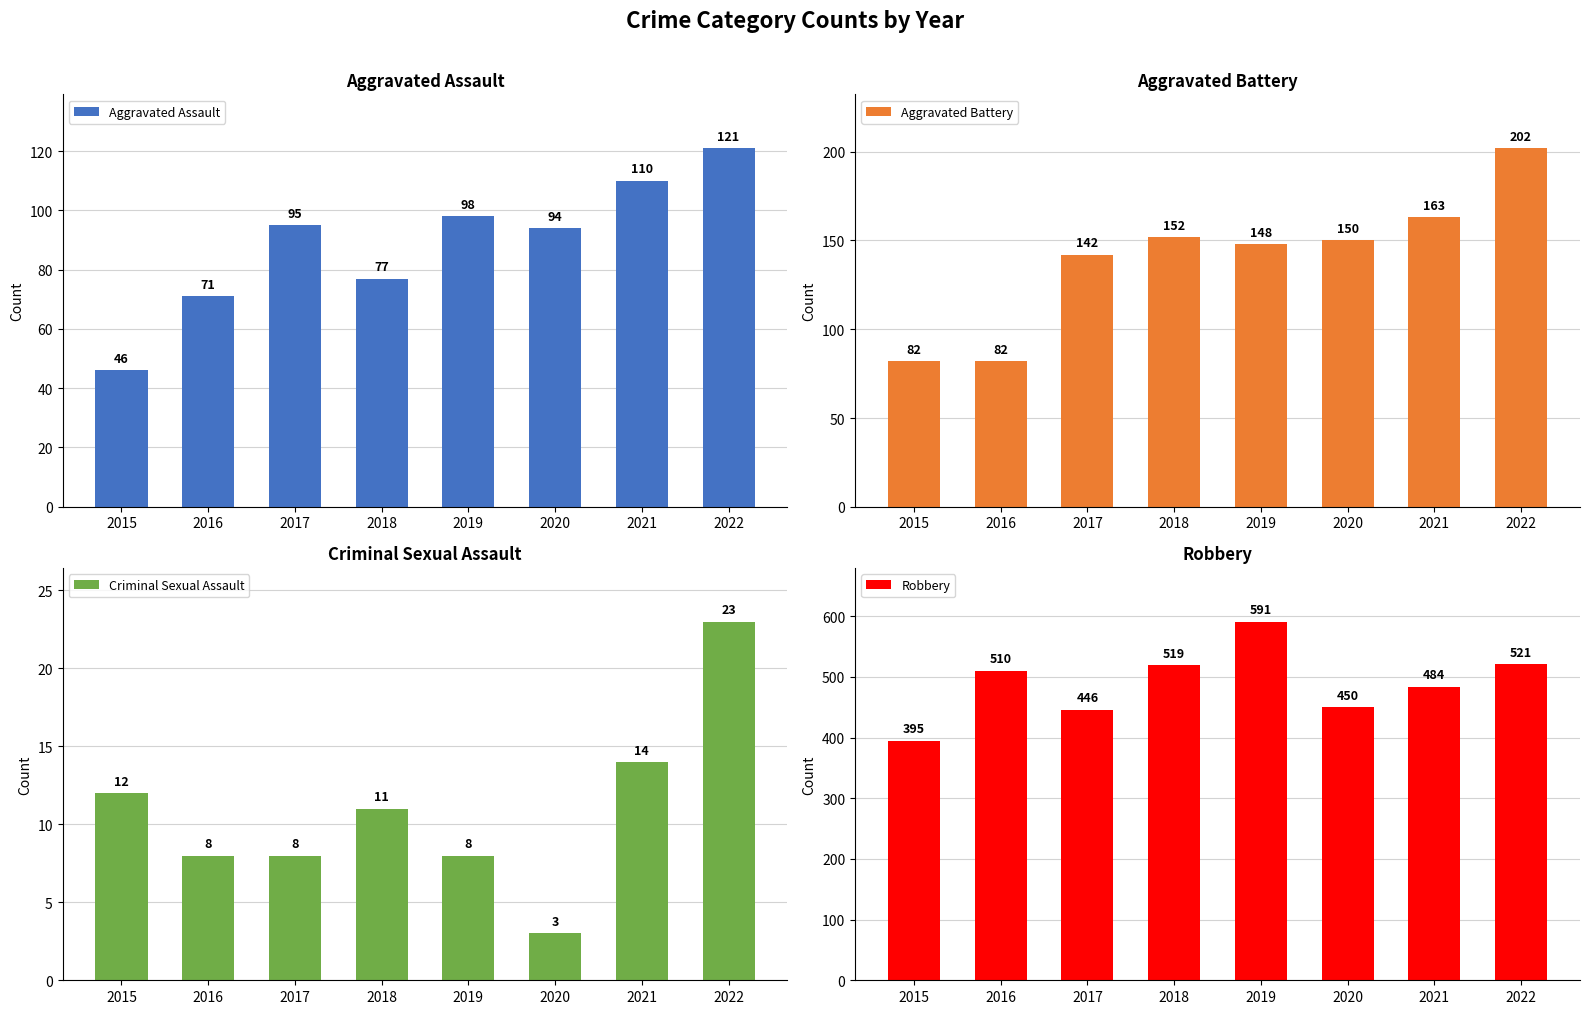

What is the difference between the Robbery values at 2018 and 2022?

2